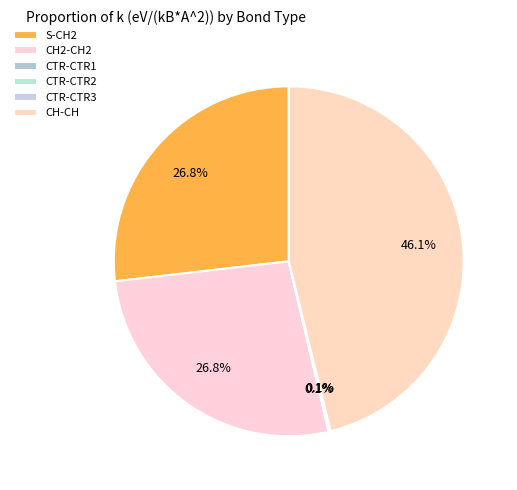

Is there a majority slice in this chart?

No